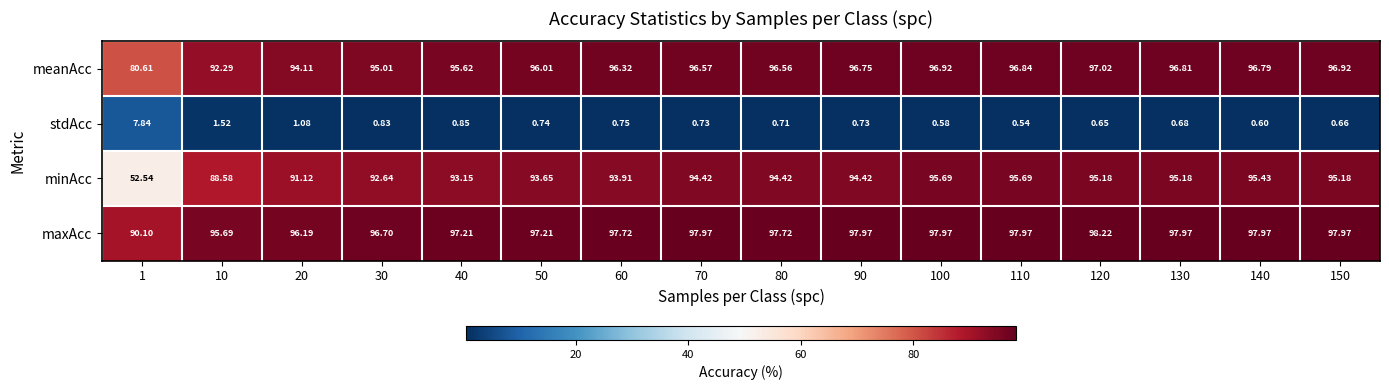

Is the value of stdAcc at 40 greater than the value of maxAcc at 120?

No